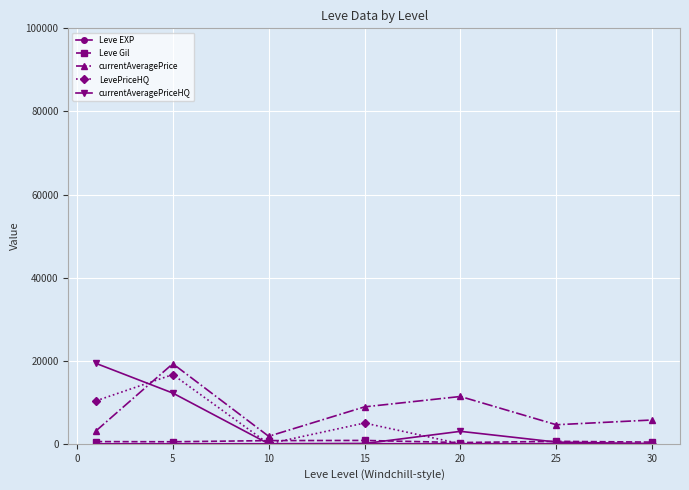

True or false: currentAveragePrice has more than 2 interior local peaks.

False